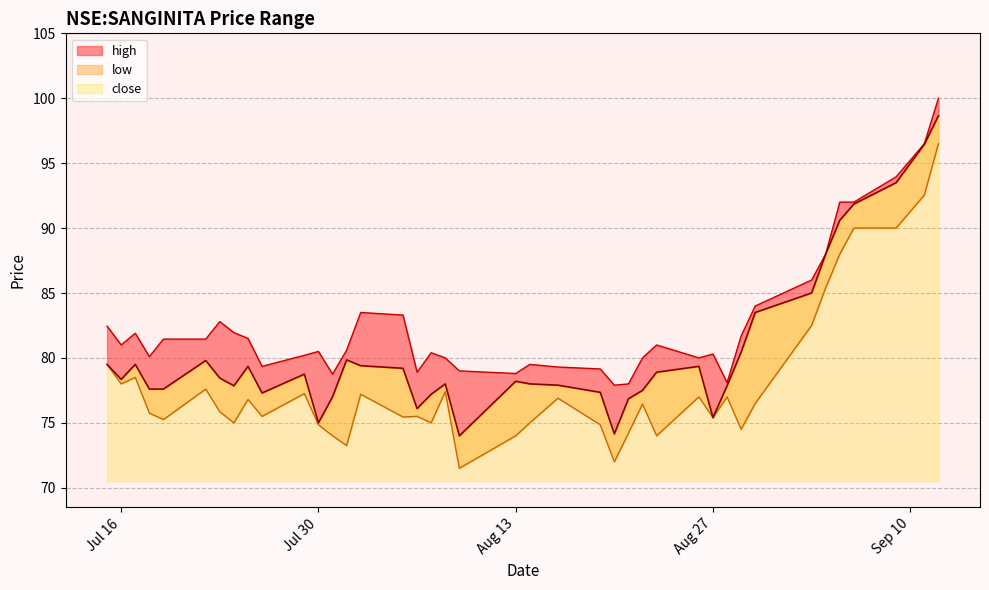

Between 2019-09-04 and 2019-08-22, which is larger?

2019-09-04